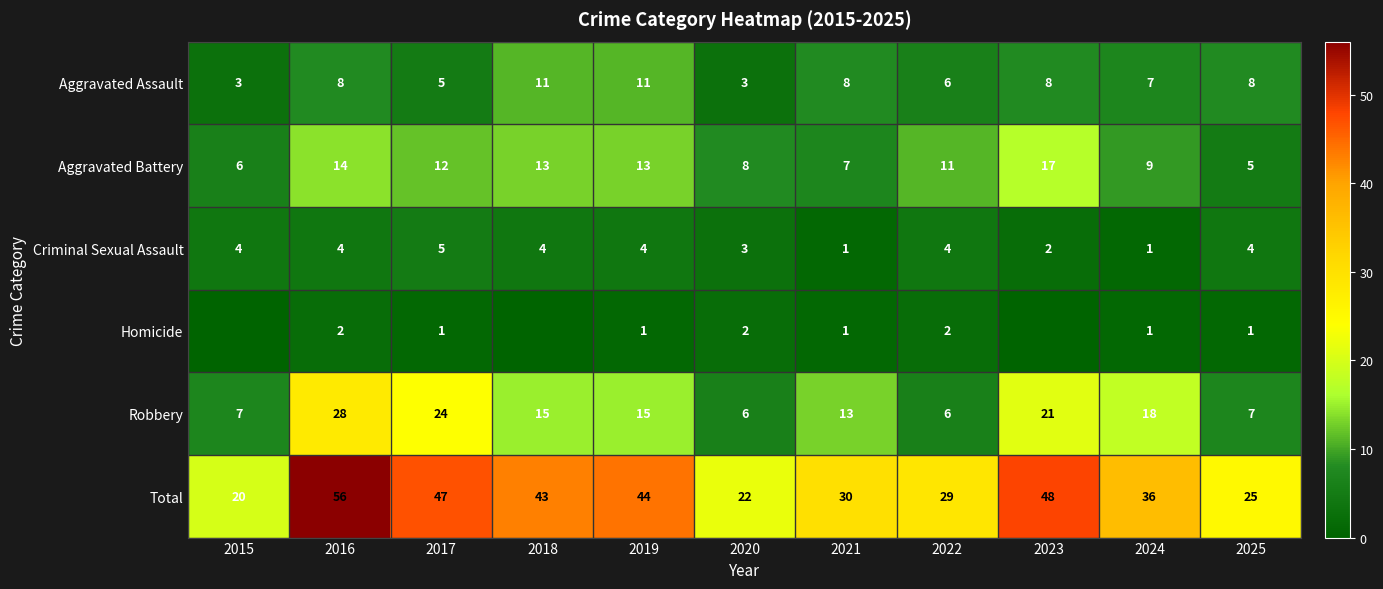

Which series changed the most between 2022 and 2025?

Aggravated Battery